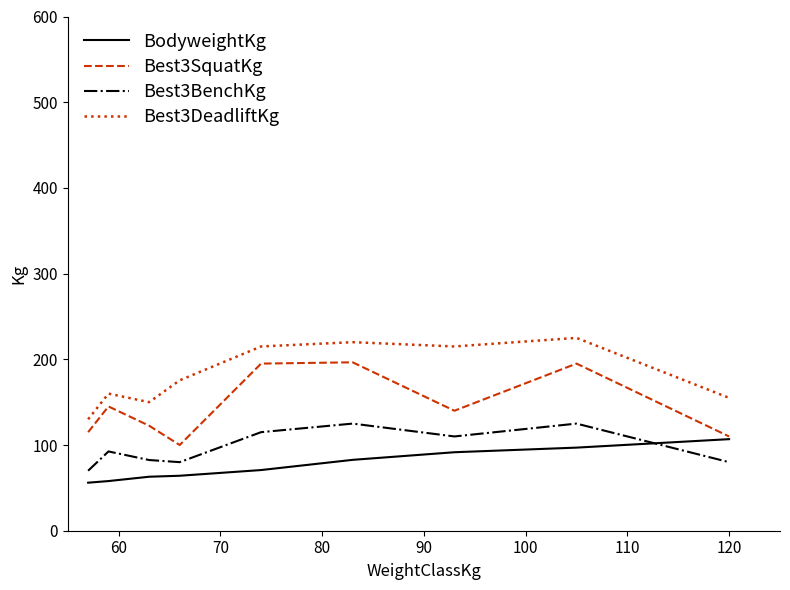

Rank the series by their average value, from lowest to highest.

BodyweightKg, Best3BenchKg, Best3SquatKg, Best3DeadliftKg